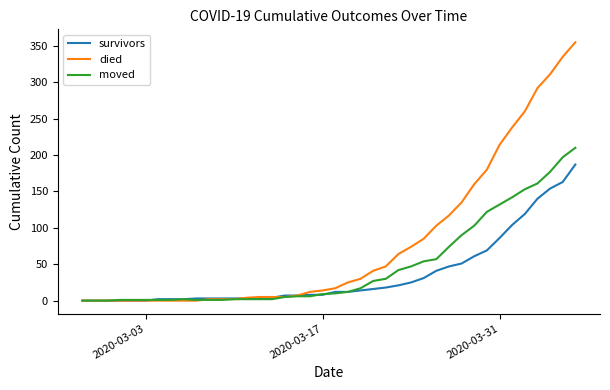

Rank the series by their average value, from lowest to highest.

survivors, moved, died